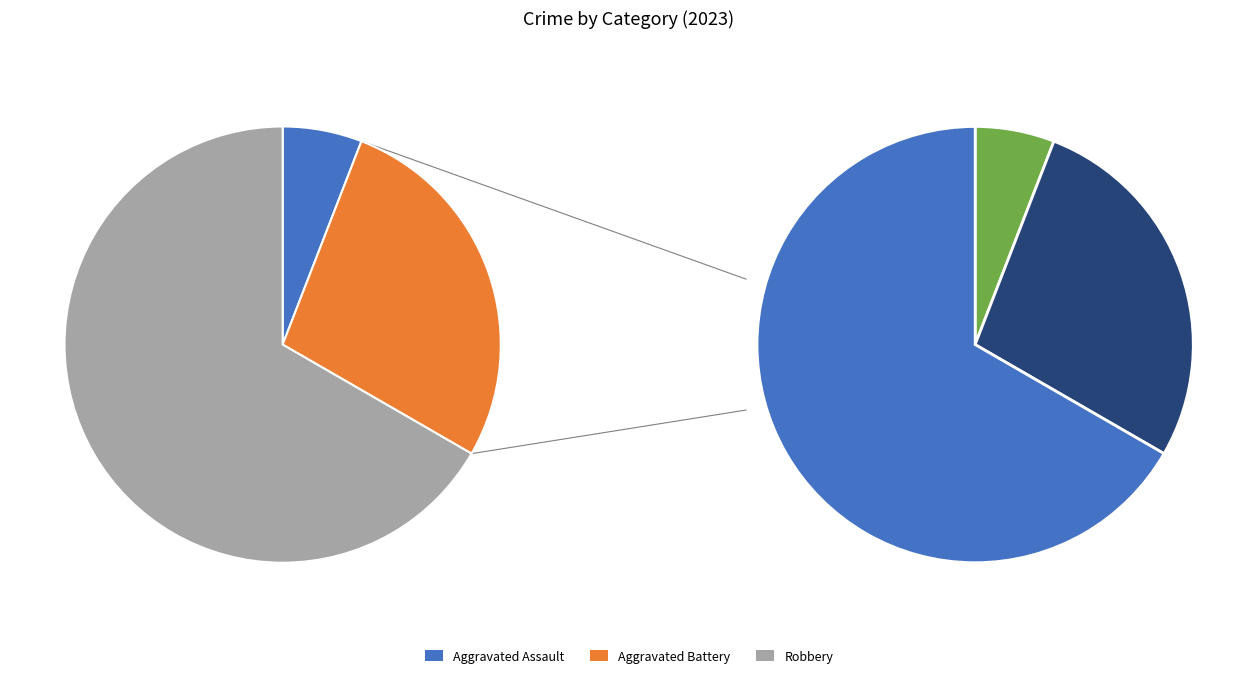

How many slices are in this pie chart?

5